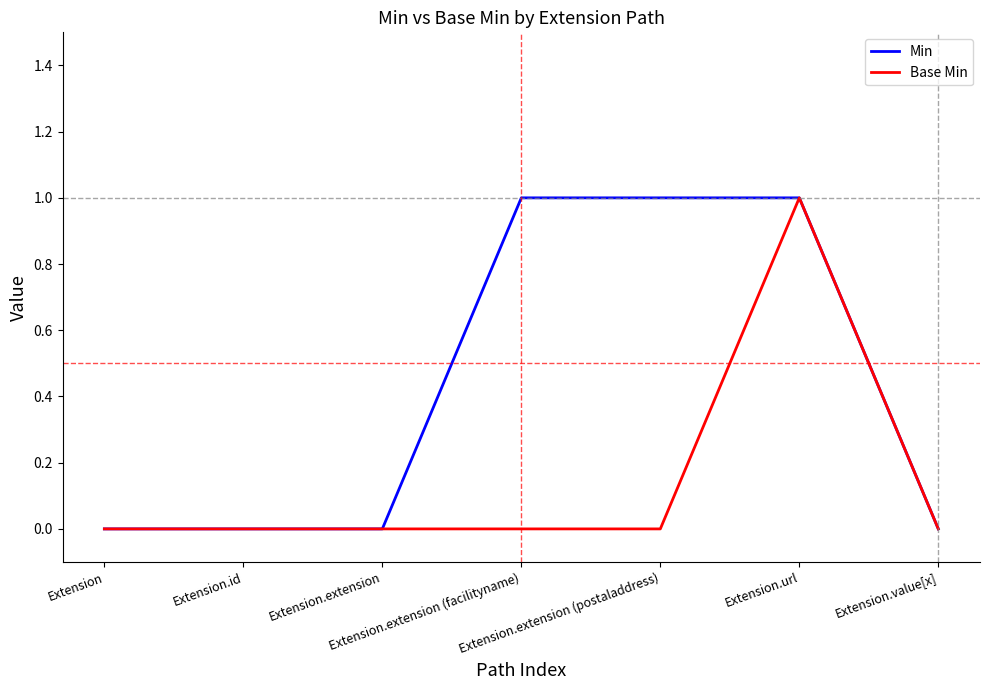

Reading right to left, transcribe all the data shown in this chart.

Min: Extension.value[x]=0	Extension.url=1	Extension.extension (postaladdress)=1	Extension.extension (facilityname)=1	Extension.extension=0	Extension.id=0	Extension=0
Base Min: Extension.value[x]=0	Extension.url=1	Extension.extension (postaladdress)=0	Extension.extension (facilityname)=0	Extension.extension=0	Extension.id=0	Extension=0